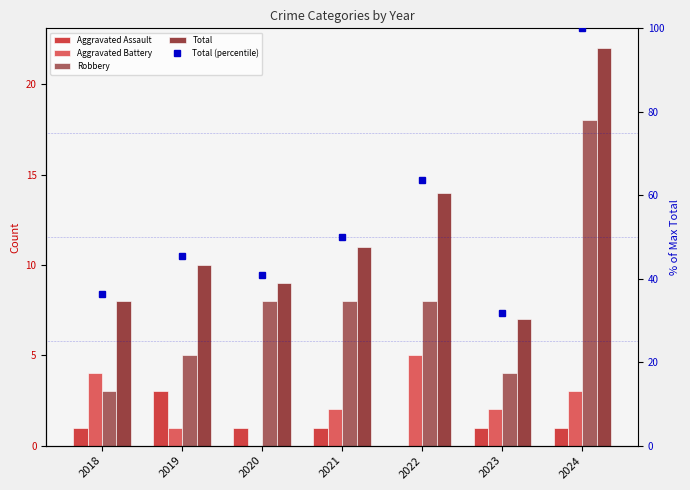

At which label is Aggravated Assault closest to 1?

2018